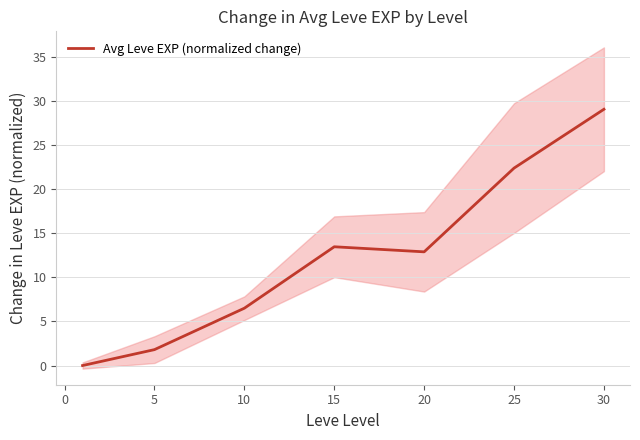

Reading left to right, list all the values displayed in this chart.

0.0	1.8	6.5	13.5	12.9	22.4	29.1